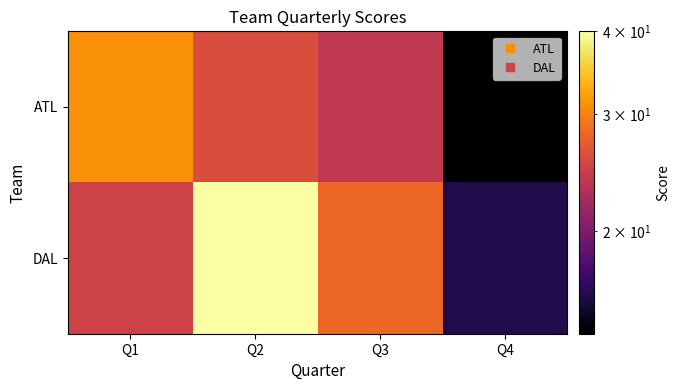

What is the spread (max minus min) of values at Q1?

6